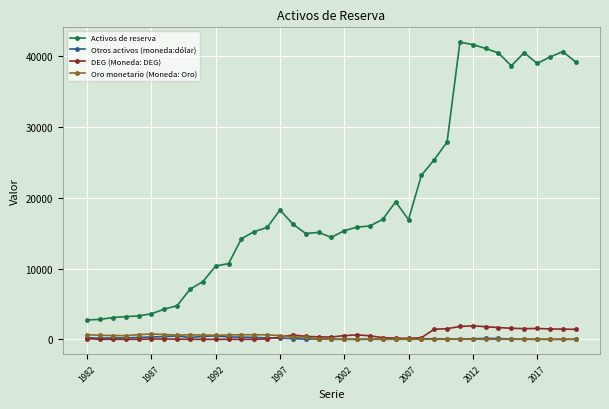

What is the greatest value displayed?

41979